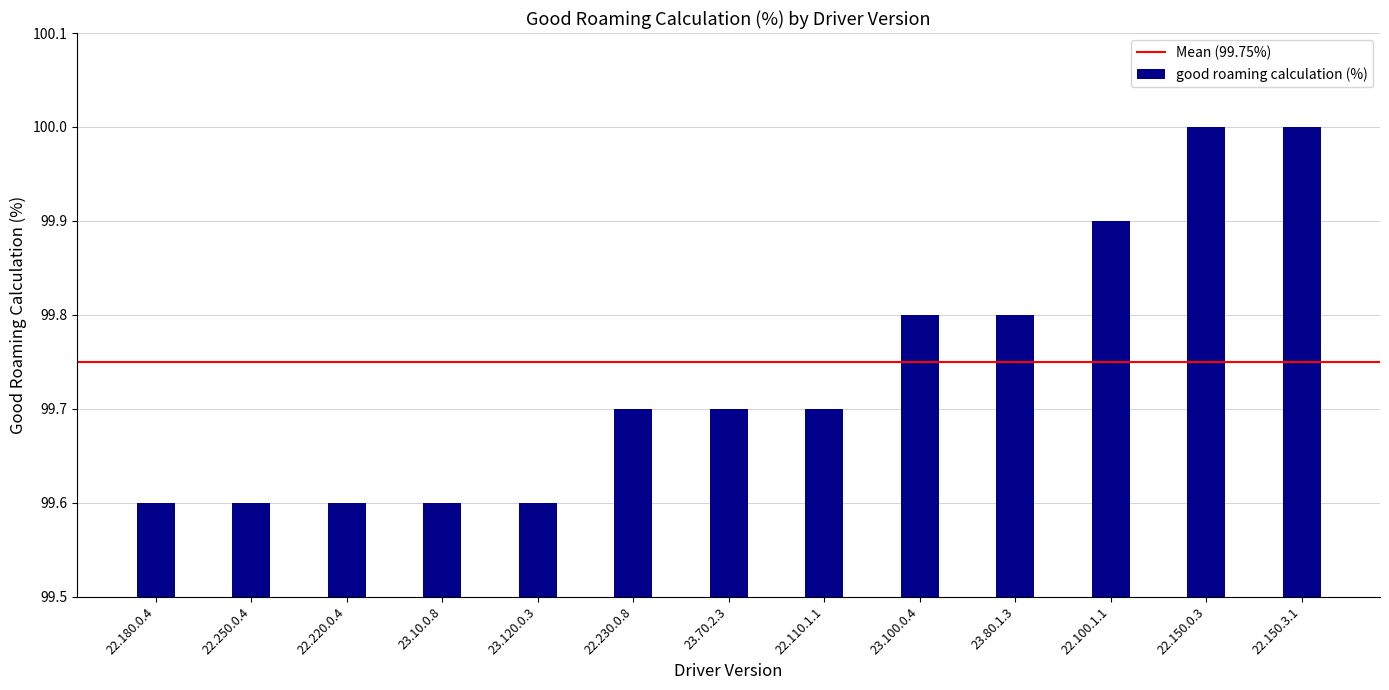

What is the approximate value at 22.110.1.1?

99.7